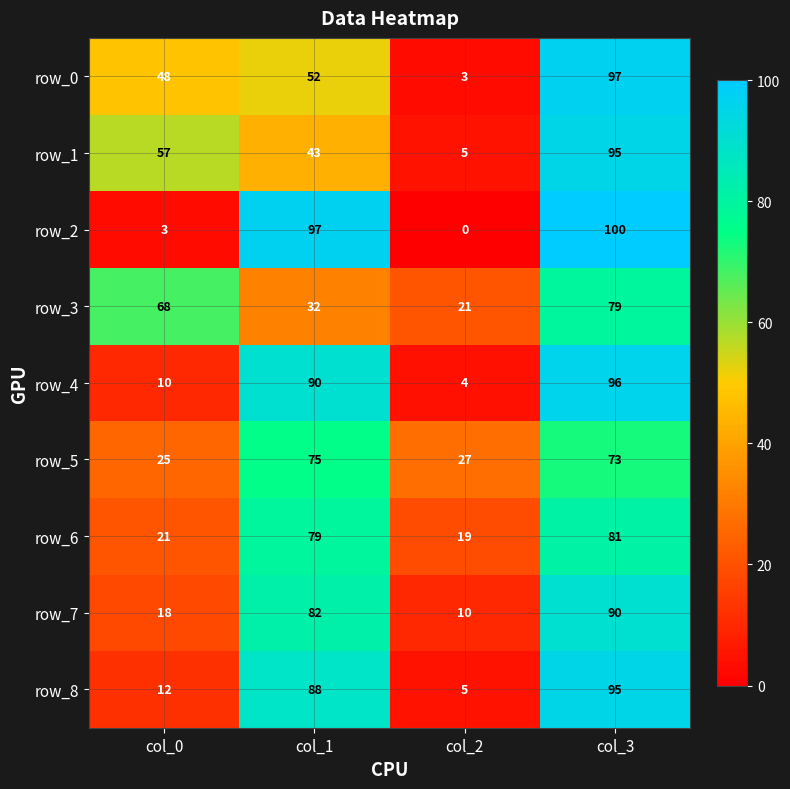

What is the difference between the highest and lowest values at col_0?

65